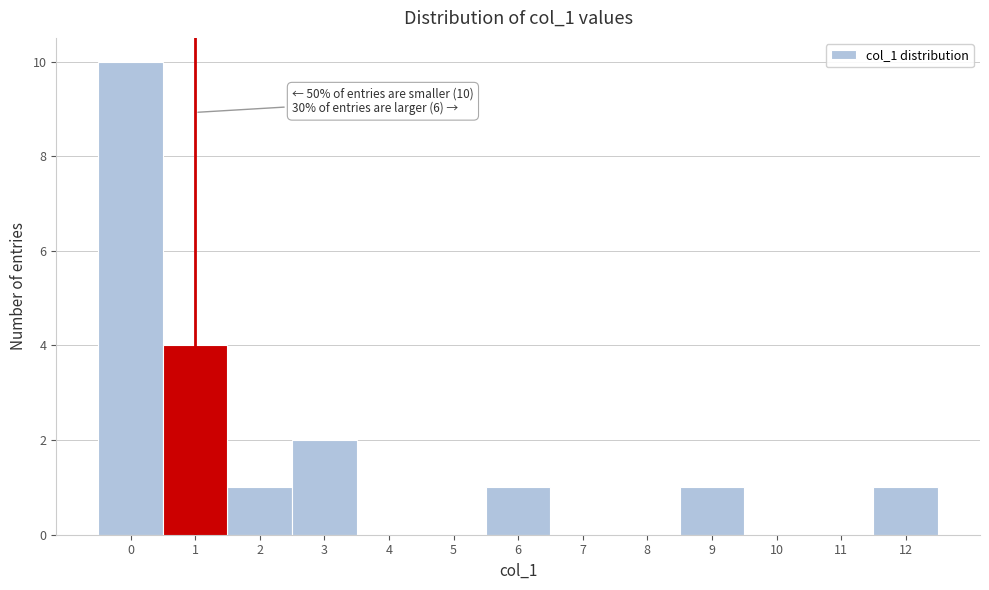

Over which range of the x-axis is the bar tallest?

-0.5 to 0.5